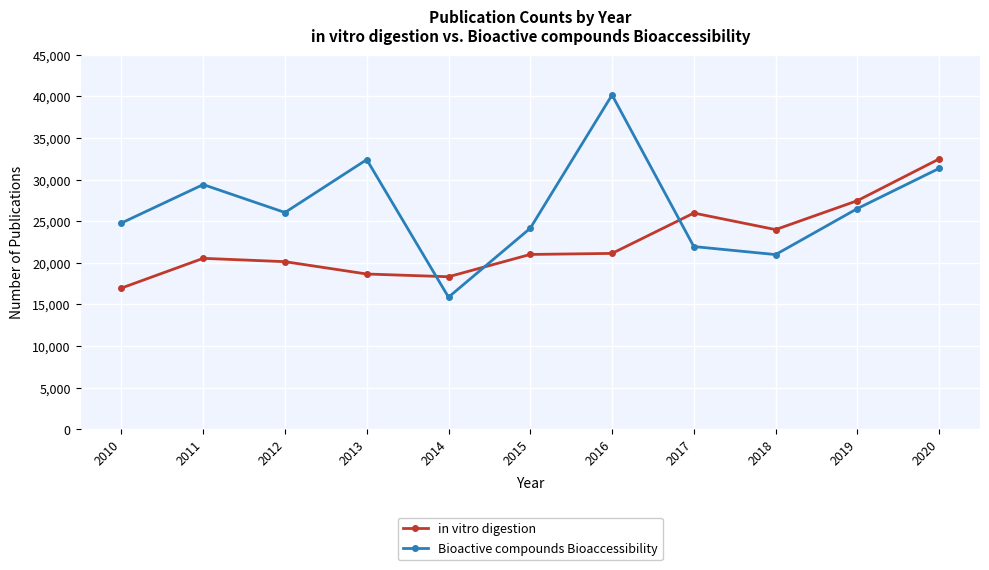

What is the spread (max minus min) of values at 2017?

4027